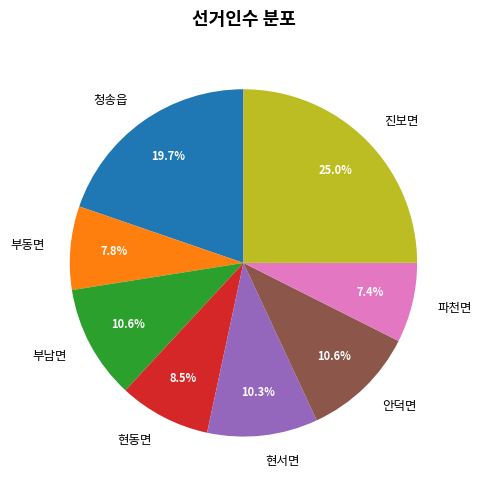

Which slice is the largest?

진보면